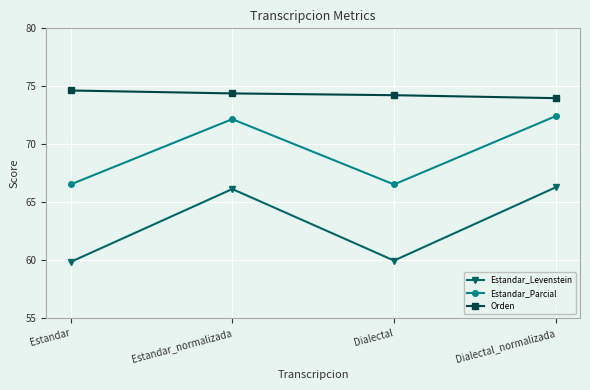

Which label corresponds to the largest value in the chart?

Estandar